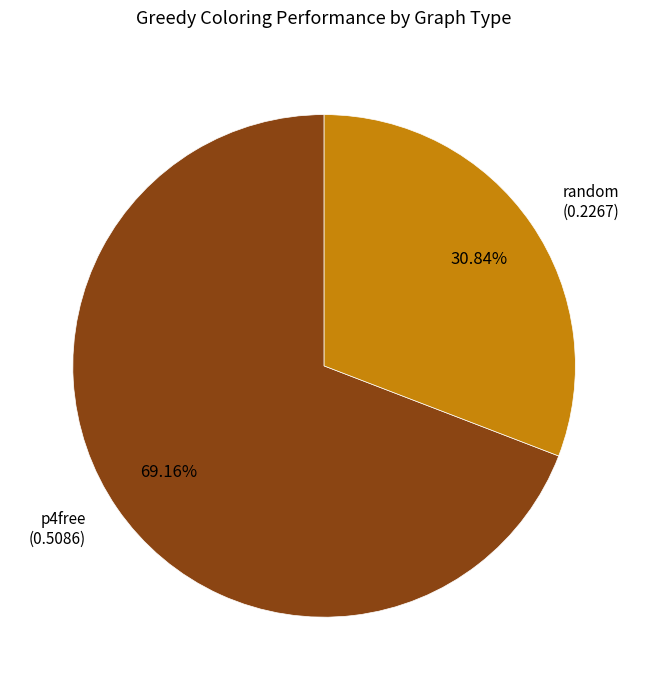

What percentage is the p4free slice, to the nearest percent?

69%